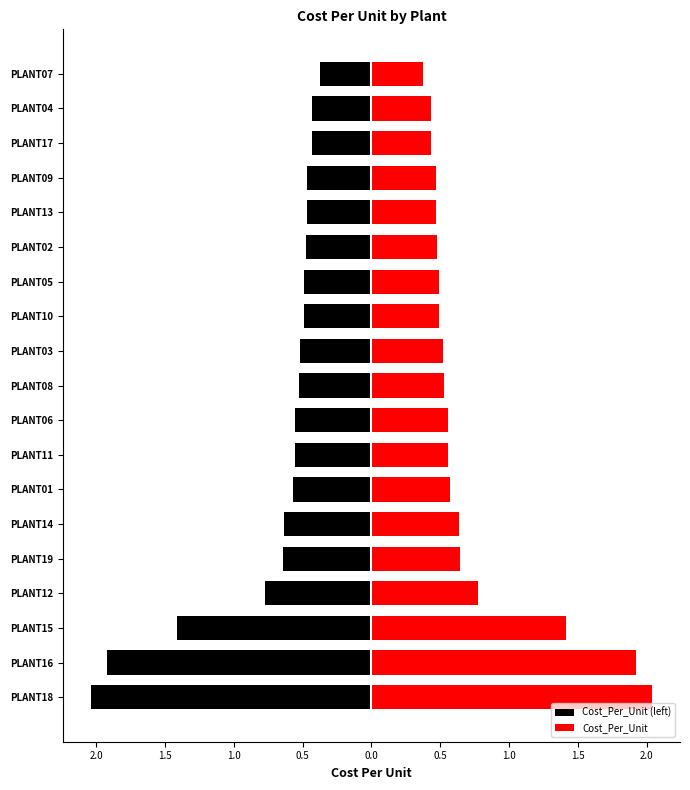

Which category has the highest value across all series?

PLANT18